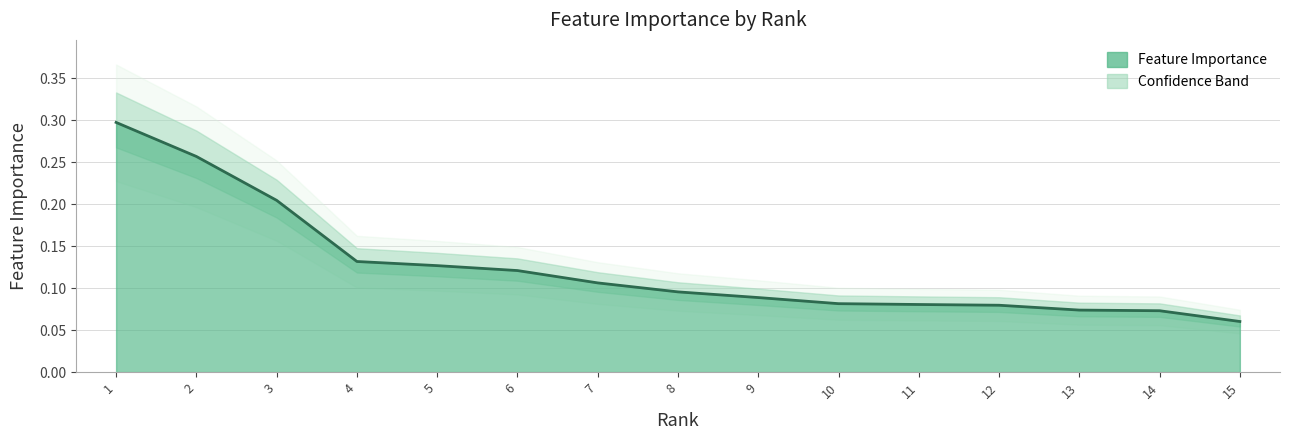

At which label is the value closest to 0?

15